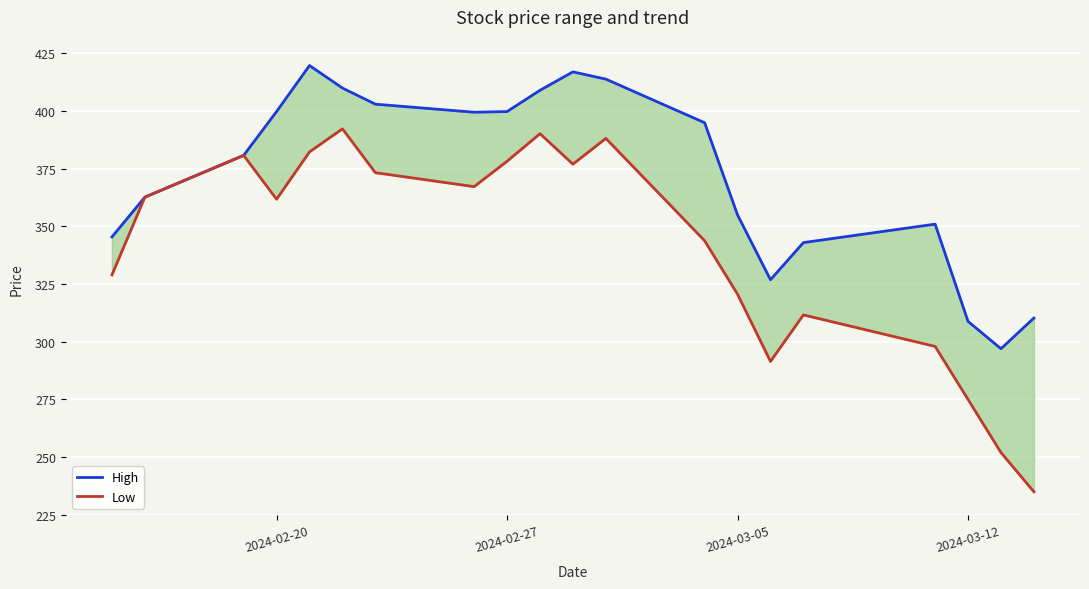

Reading right to left, what are all the values shown in this chart?

High: 310.3	297.0	308.9	351.0	343.0	326.9	355.0	394.9	413.9	417.0	409.0	399.8	399.5	403.0	410.0	419.8	399.8	380.8	362.7	345.4
Low: 235.0	252.0	275.0	298.0	311.6	291.5	320.6	343.8	388.1	377.0	390.2	378.2	367.2	373.3	392.3	382.3	361.8	380.8	362.7	329.0